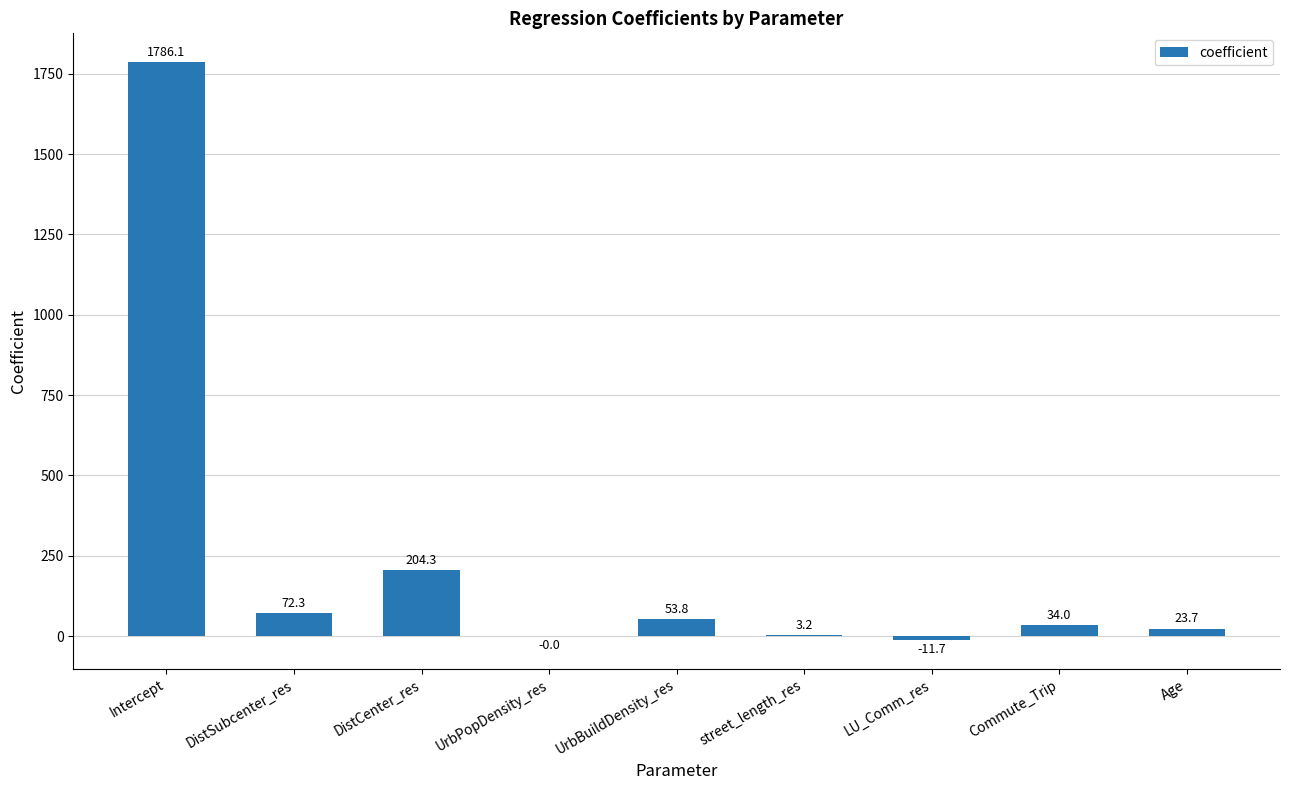

How many positive values are there?

7